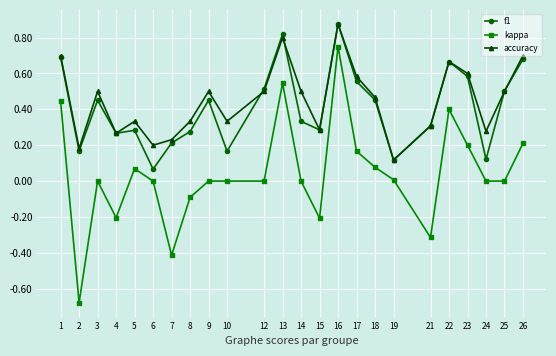

True or false: kappa and f1 cross at least once.

False